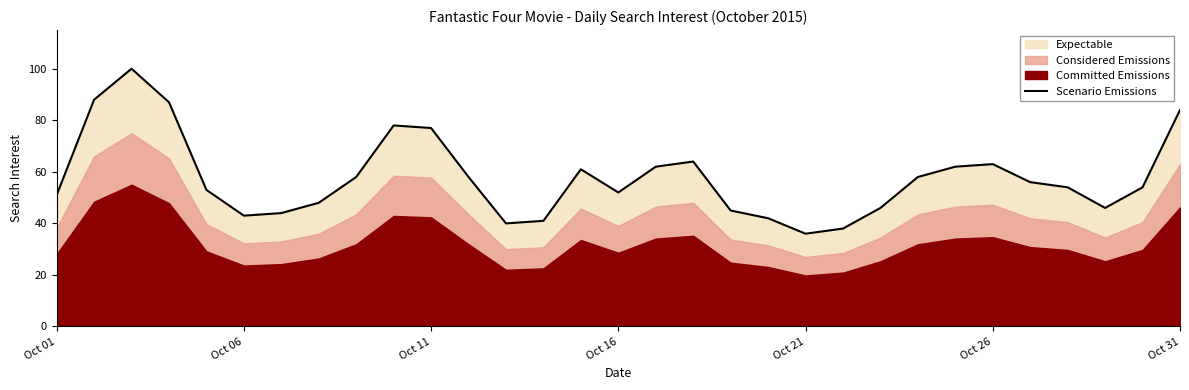

What is the minimum value for Scenario Emissions?

36